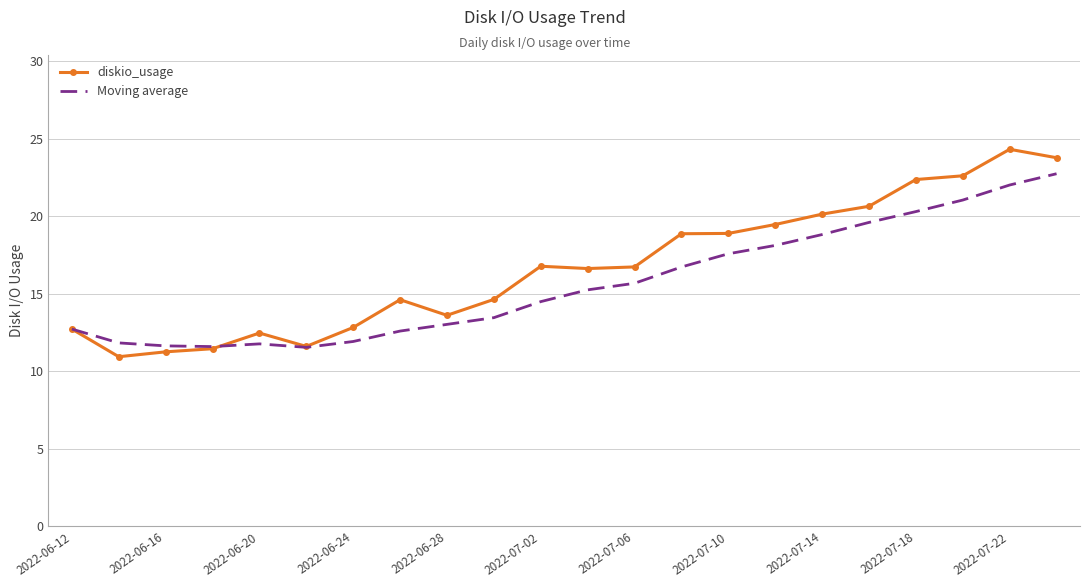

At how many categories does at least one series exceed 18?

9